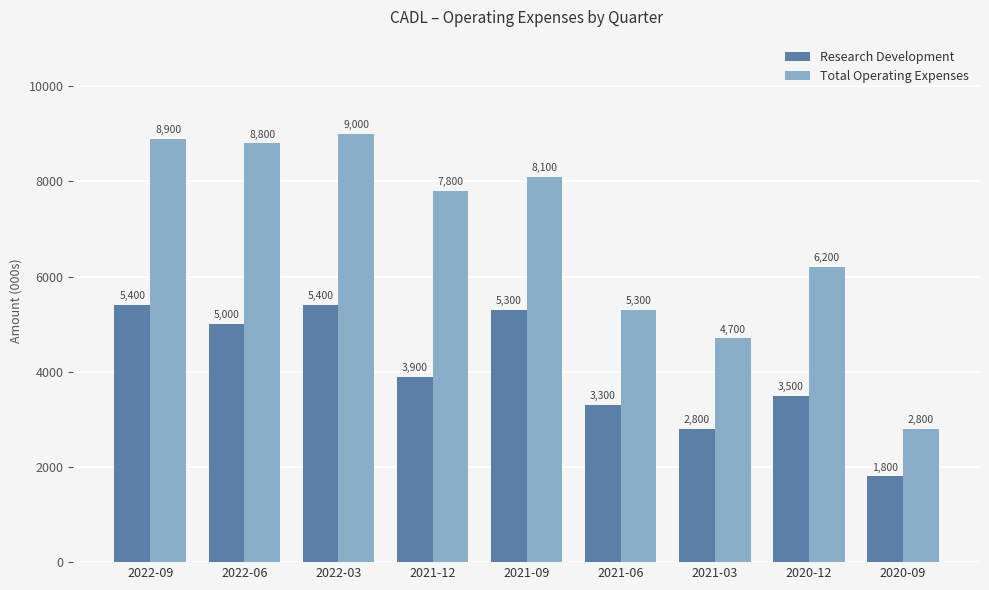

At which label is Research Development closest to 3600?

2020-12